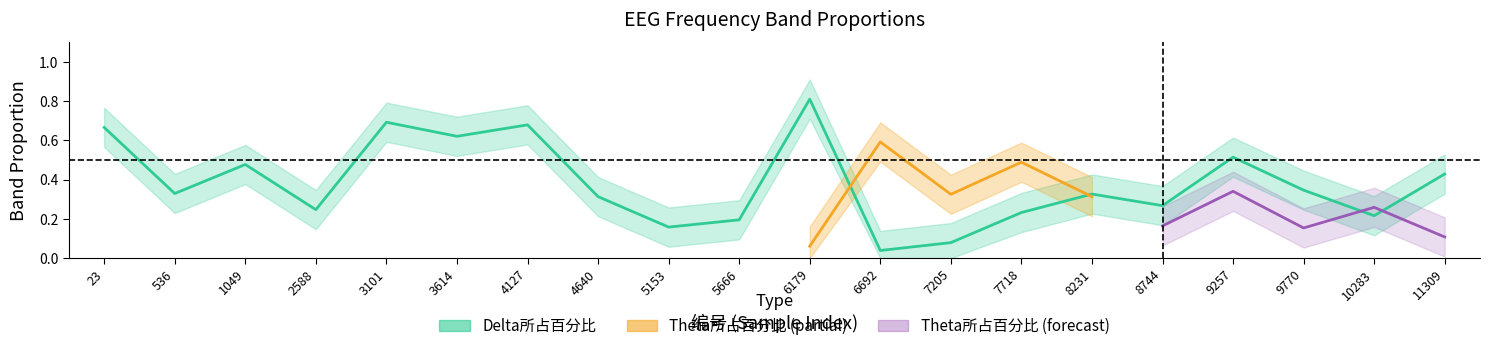

At which category does Delta_upper reach its first local valley?

536